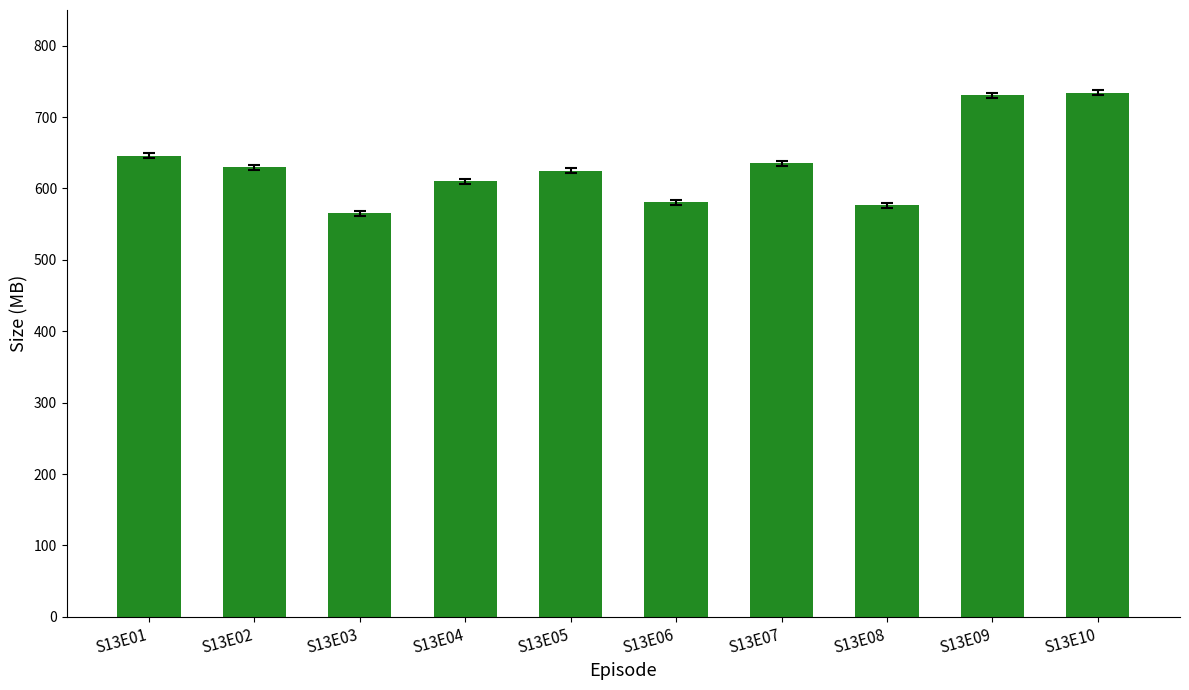

What value does the data have at S13E09?

730.4